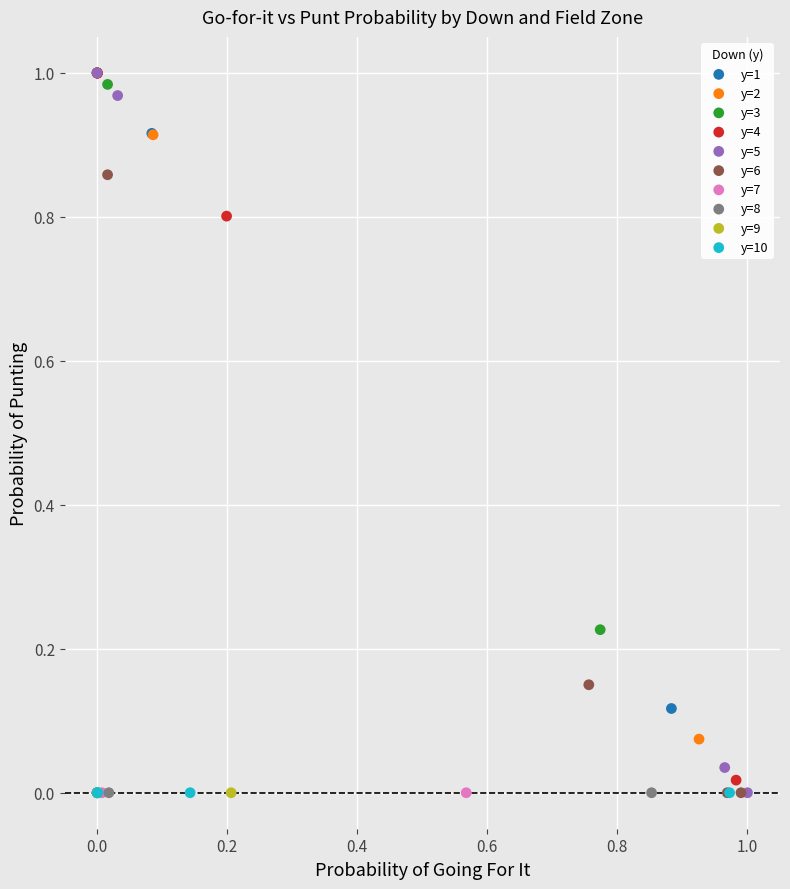

What are all the series names shown in the legend?

y=1, y=2, y=3, y=4, y=5, y=6, y=7, y=8, y=9, y=10